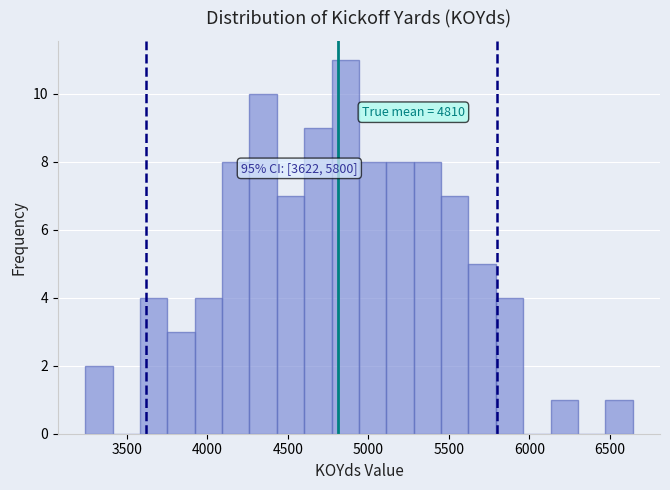

Around what value on the x-axis is the tallest bar? Give the approximate position of its centre, as read against the axis.

4850